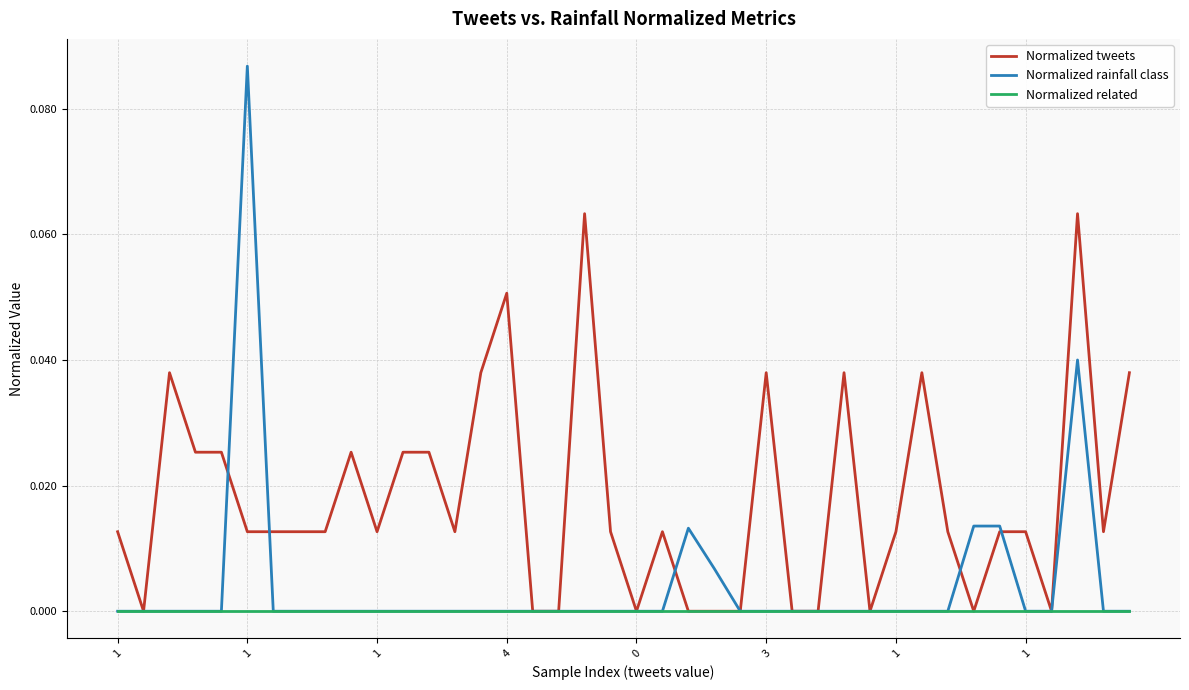

Does the chart display data point markers on the line(s)?

No